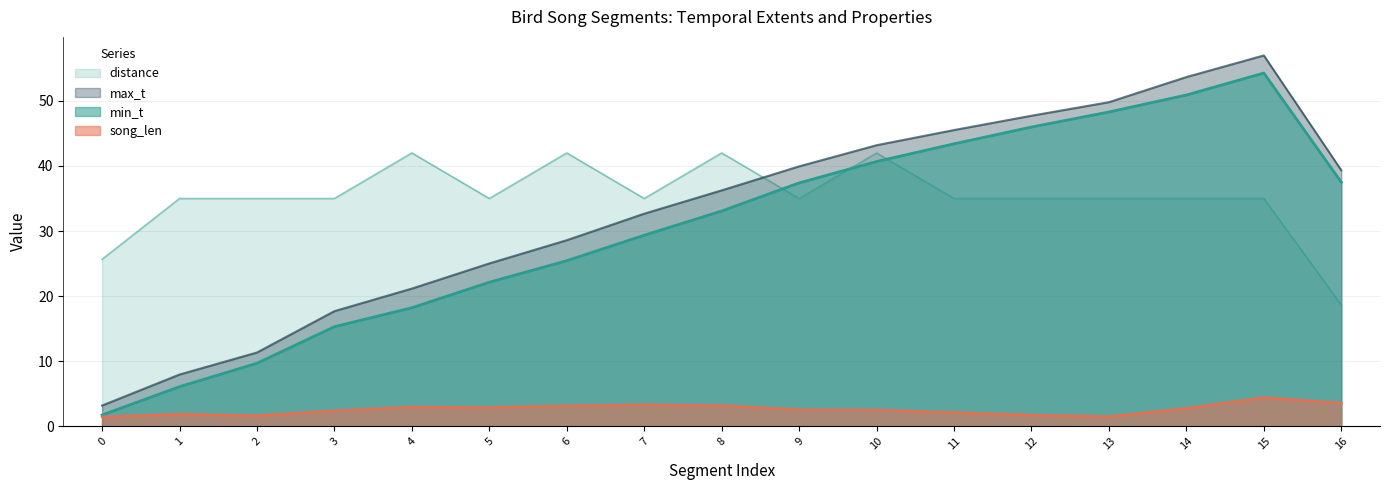

Does the chart display data point markers on the line(s)?

No